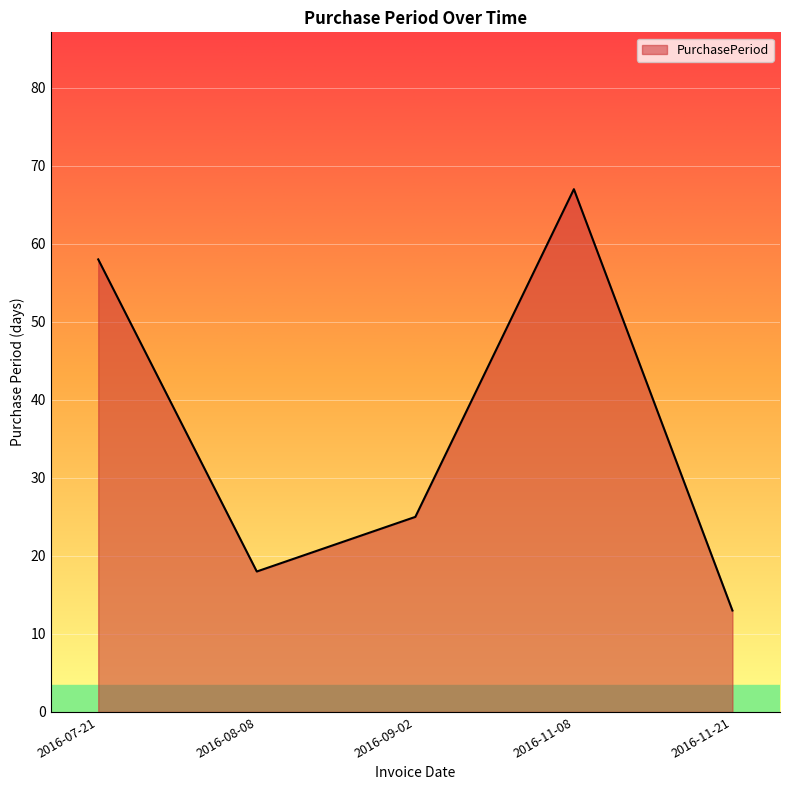

True or false: the data has more than 2 interior local peaks.

False